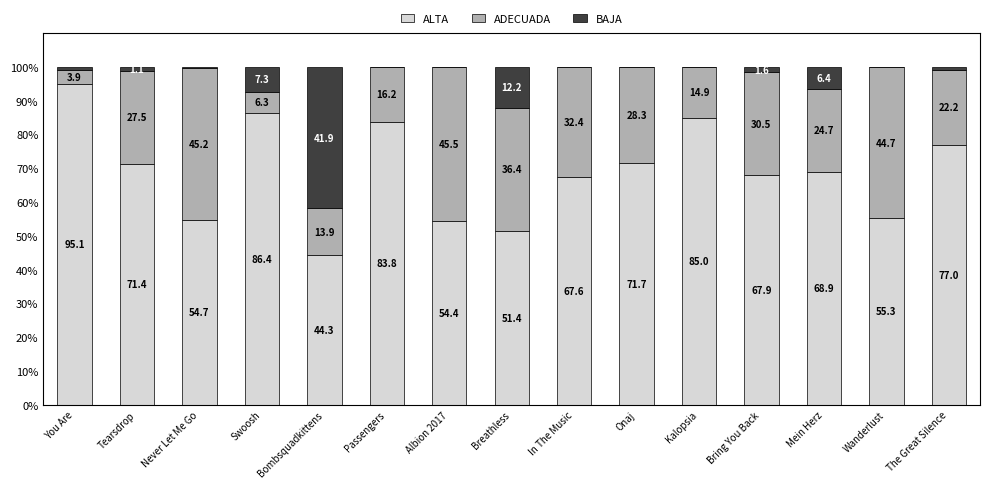

True or false: ALTA has a value of 26.9 at Swoosh.

False